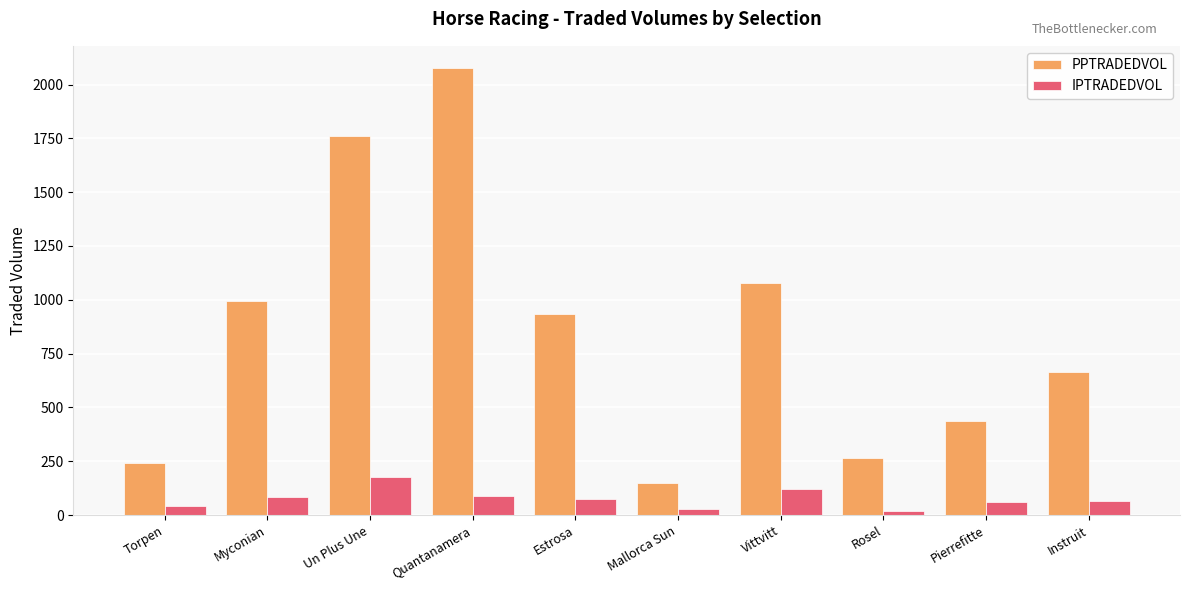

What is the value of the PPTRADEDVOL bar at the 5th from the left?

935.1